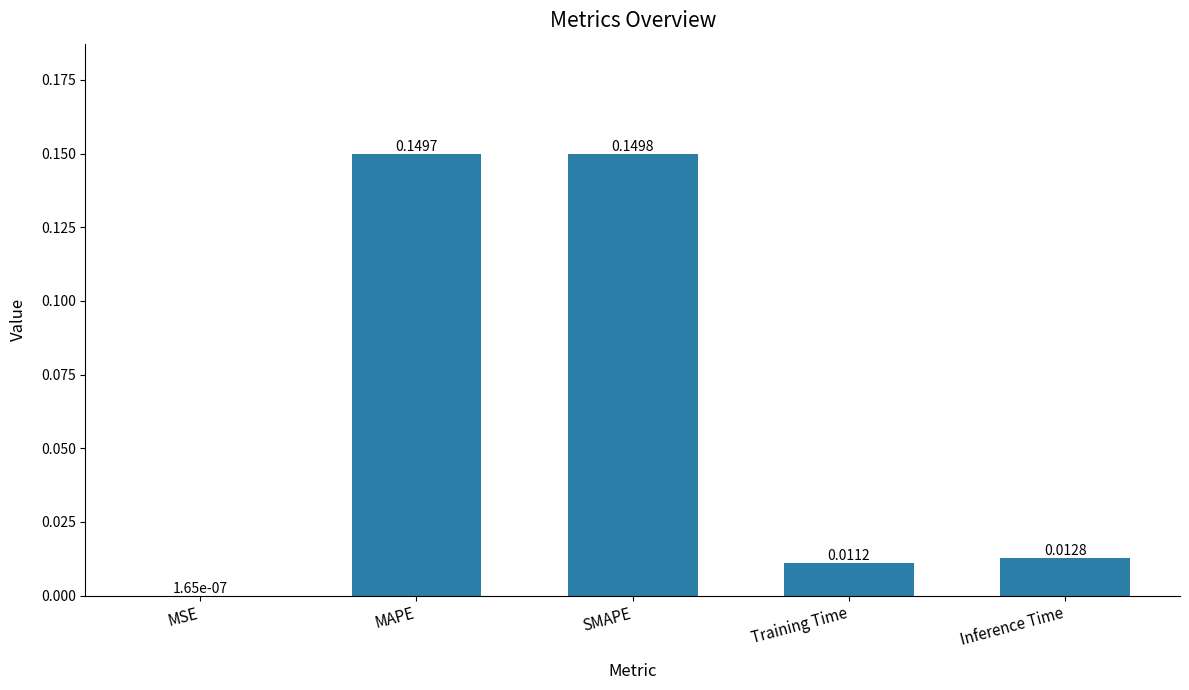

How many series are shown in this chart?

1